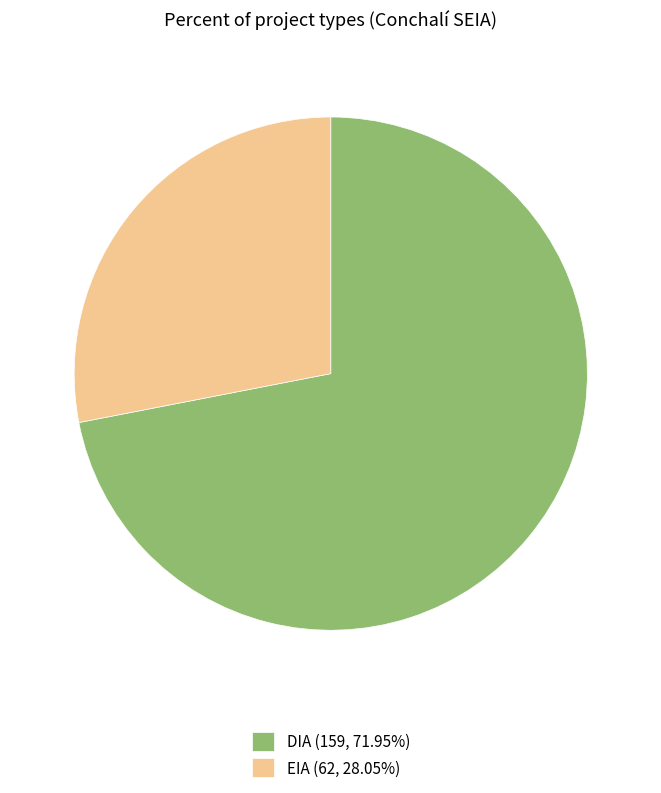

Approximately how many times larger is the value at EIA compared to DIA?

0.4